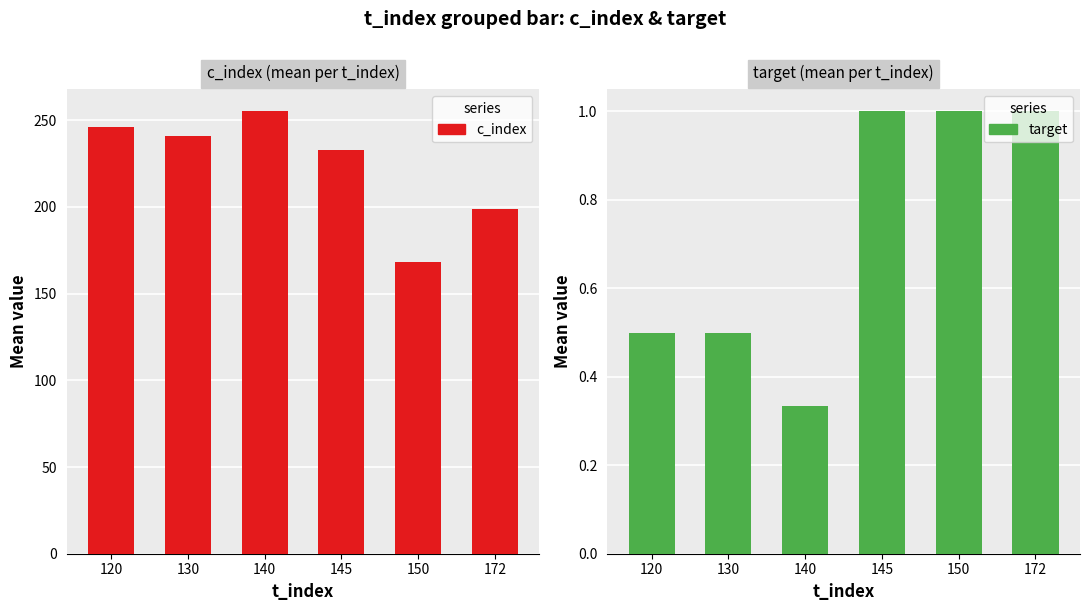

What is the value of the c_index bar at the 6th from the left?

199.0